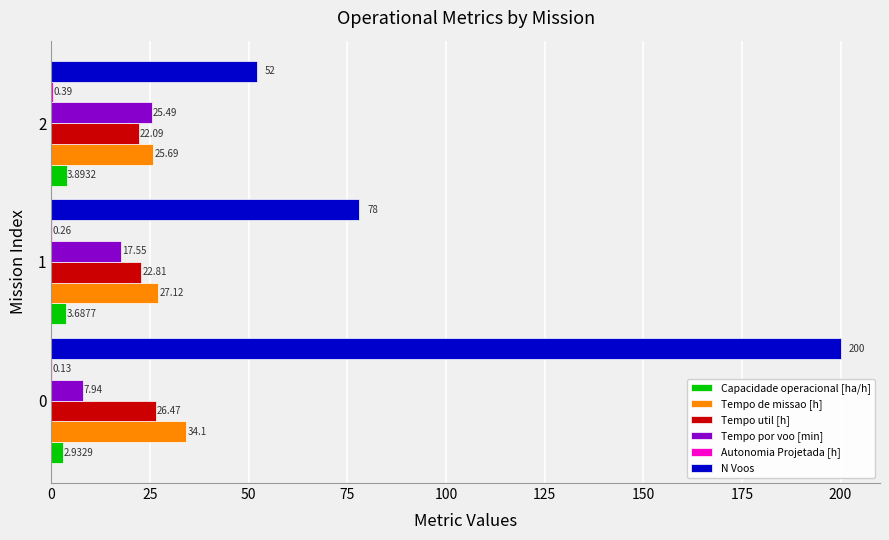

What is the sum of all N Voos values?

330.0